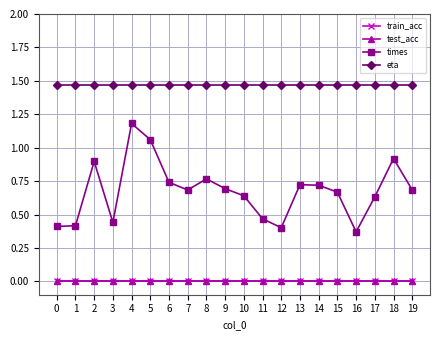

Does the chart have visible grid lines?

Yes